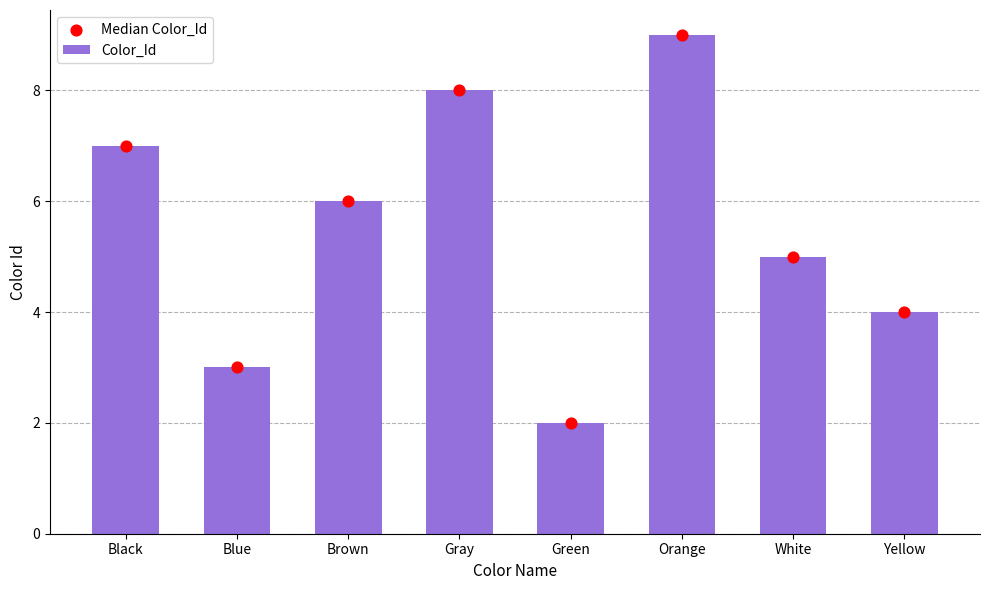

At which category is the sum across all series the highest?

Orange